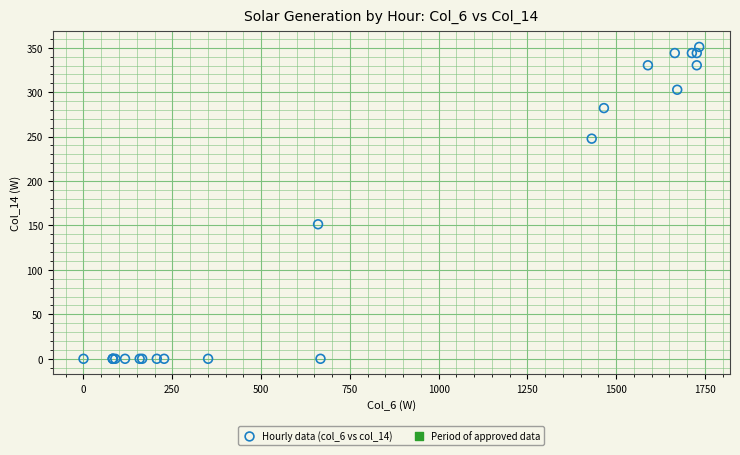

What Y value in the scatter plot is closest to 175?

151.4